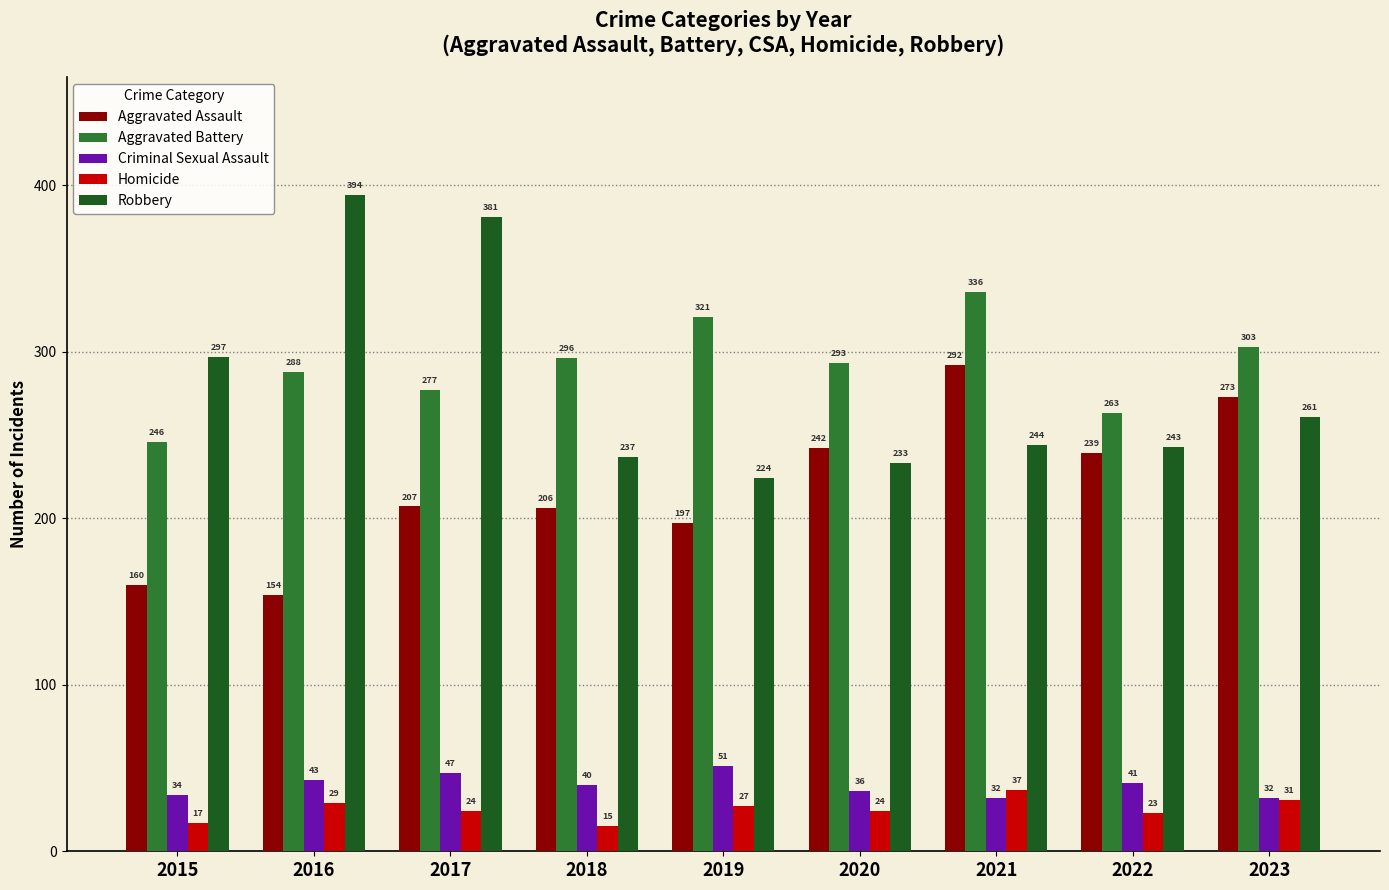

How many bars are there in each group?

5